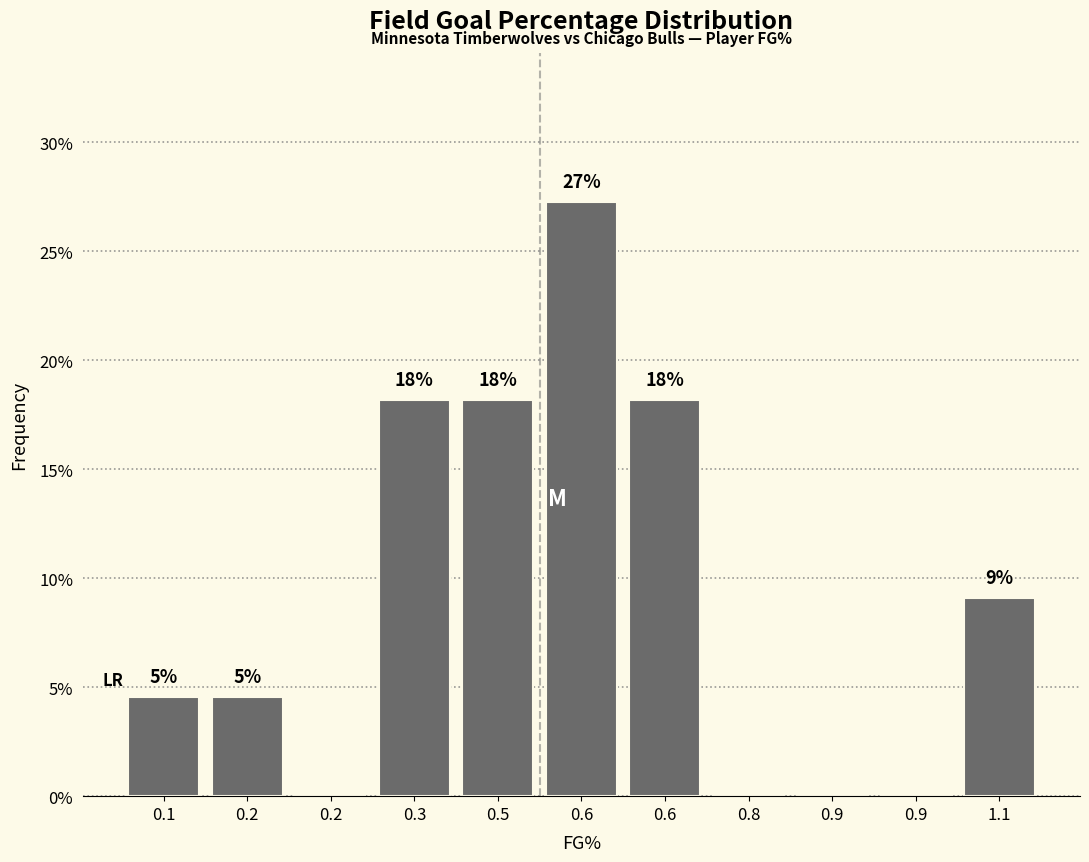

Are the bars horizontal?

No